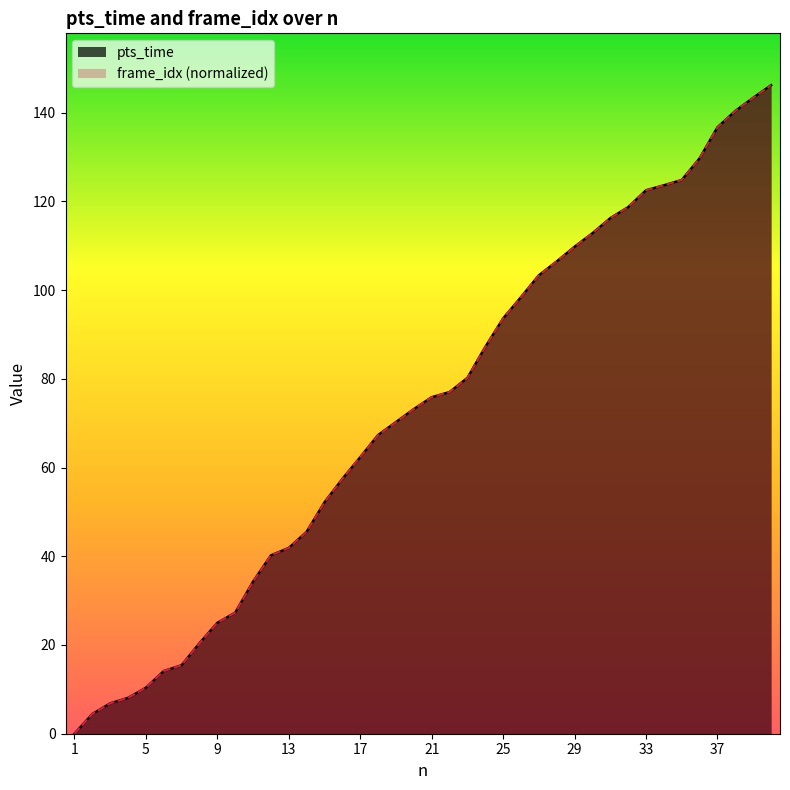

What is the total value across all series at 20?

146.3